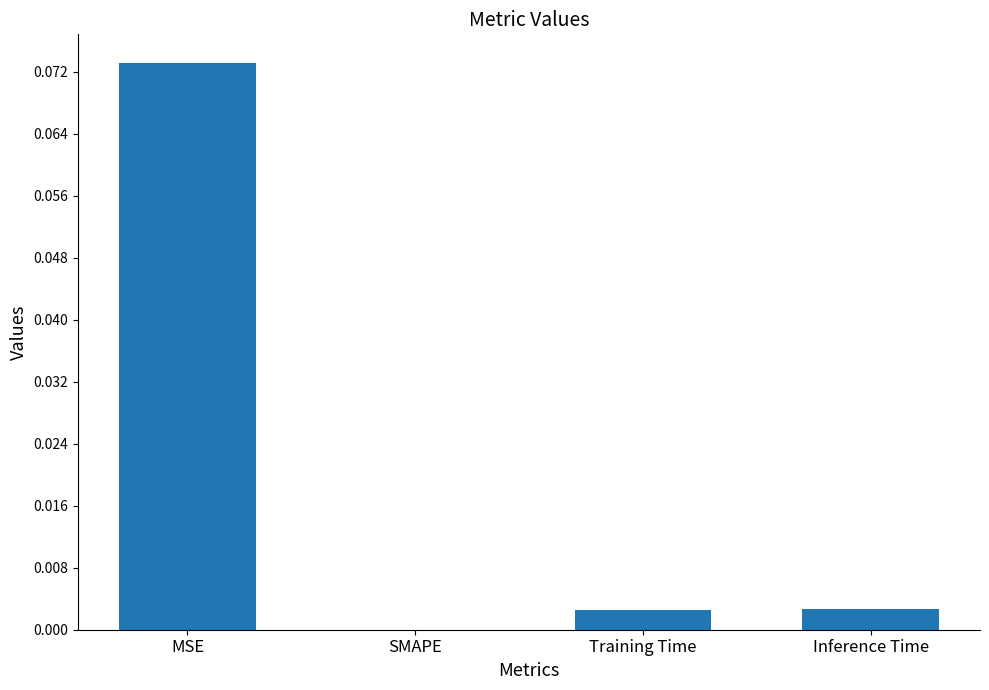

True or false: the data shows 0.0 at MSE.

False